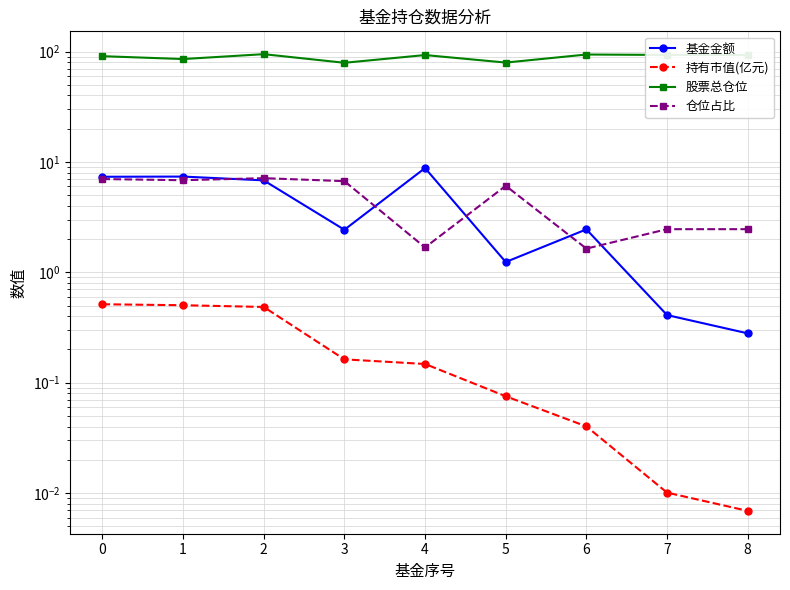

Does the chart have visible grid lines?

Yes